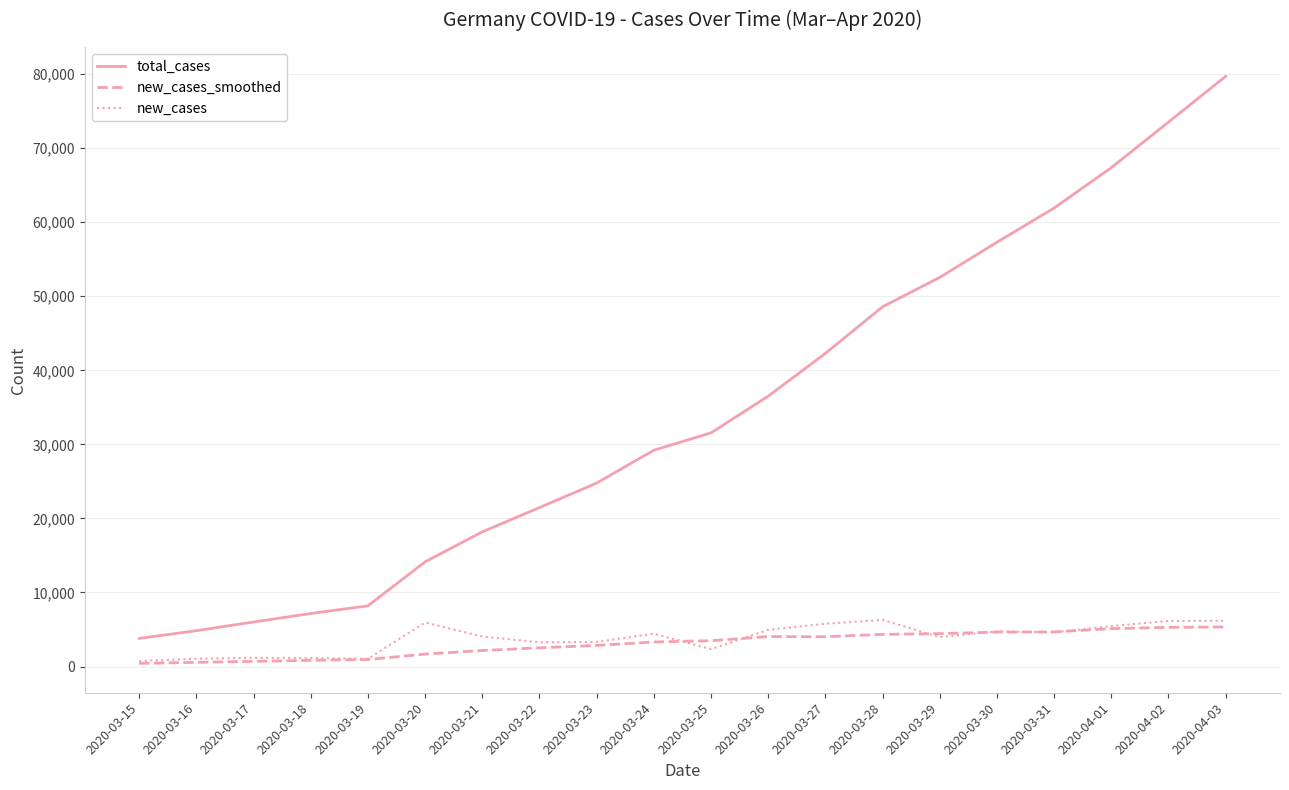

Is the value of new_cases_smoothed at 2020-03-18 greater than the value of new_cases at 2020-03-28?

No